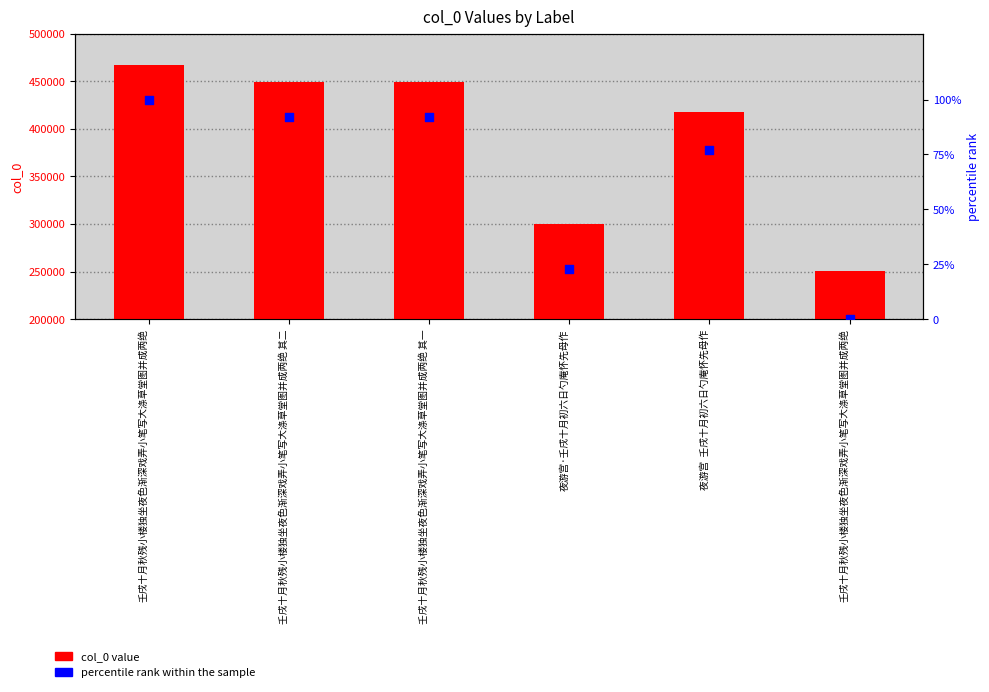

Which series reaches the minimum Y coordinate?

percentile rank within the sample